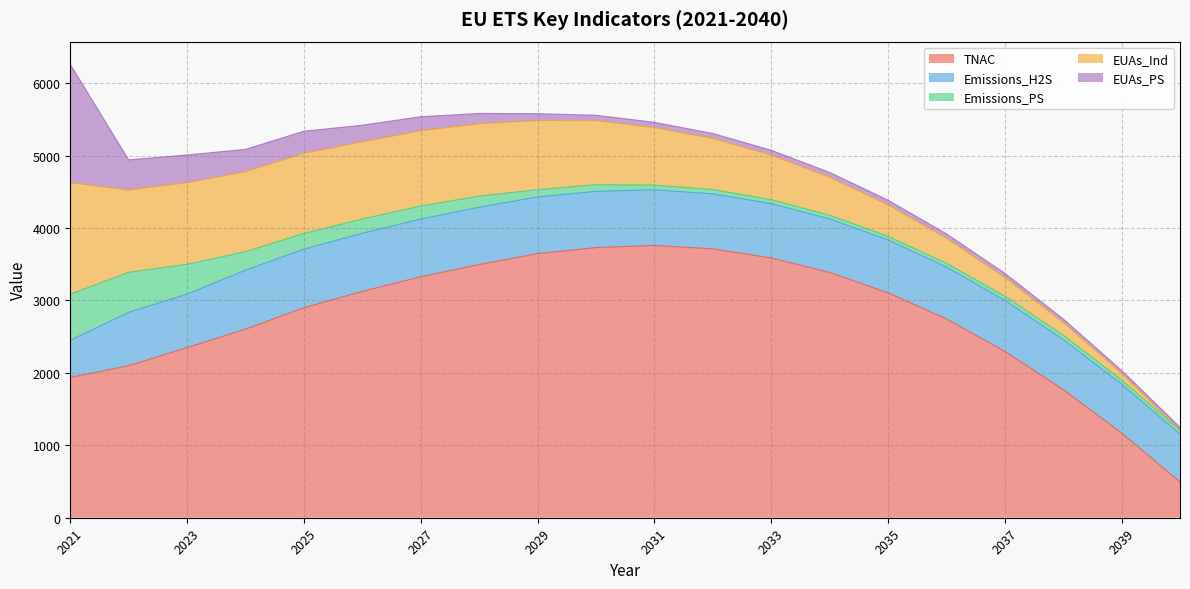

Reading left to right, list all the values displayed in this chart.

TNAC: 1936.7	2098.9	2348.4	2604.2	2899.0	3124.4	3326.9	3495.7	3646.1	3729.7	3759.6	3711.8	3587.2	3386.6	3106.6	2745.3	2297.5	1770.3	1169.7	495.2
Emissions_H2S: 512.9	737.6	738.9	814.1	808.9	803.3	797.3	790.8	783.8	776.3	768.1	759.4	749.9	739.7	728.7	716.8	704.0	690.2	675.3	659.3
Emissions_PS: 635.7	552.0	412.0	255.2	216.4	196.1	179.4	153.8	99.5	92.2	65.1	59.8	54.7	50.6	49.9	51.2	58.4	60.7	56.9	54.8
EUAs_Ind: 1541.4	1136.7	1126.0	1104.7	1105.8	1065.9	1039.6	998.7	953.5	883.8	794.0	705.1	614.9	525.2	434.6	346.5	259.2	174.7	90.1	1.2
EUAs_PS: 1633.3	415.3	383.0	307.3	306.2	229.1	193.4	142.3	95.5	74.2	72.0	68.9	67.1	65.8	64.4	60.5	55.8	49.3	41.9	38.8